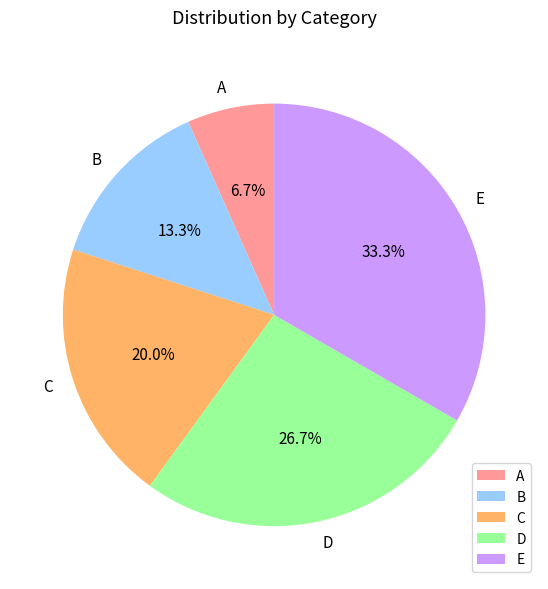

Which has a higher value, A or B?

B